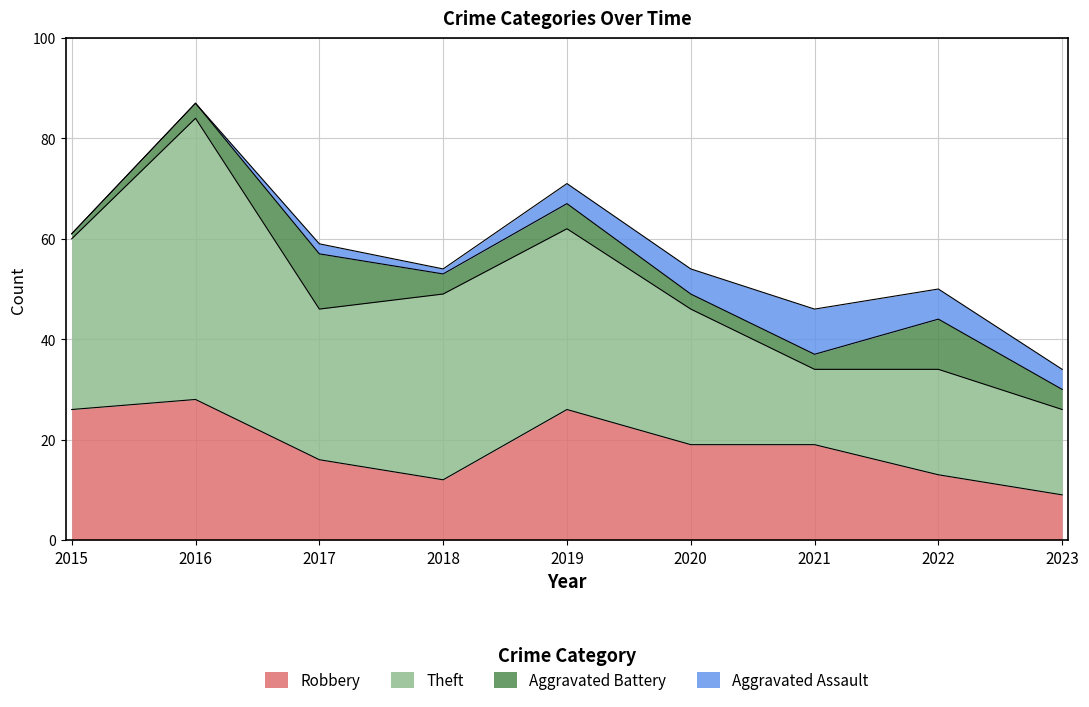

How many Aggravated Assault values are between 1 and 5?

5